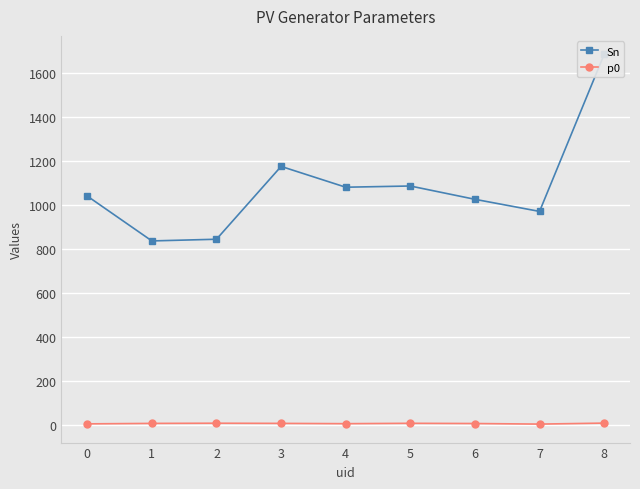

List the series in order of their peak value, highest first.

Sn, p0